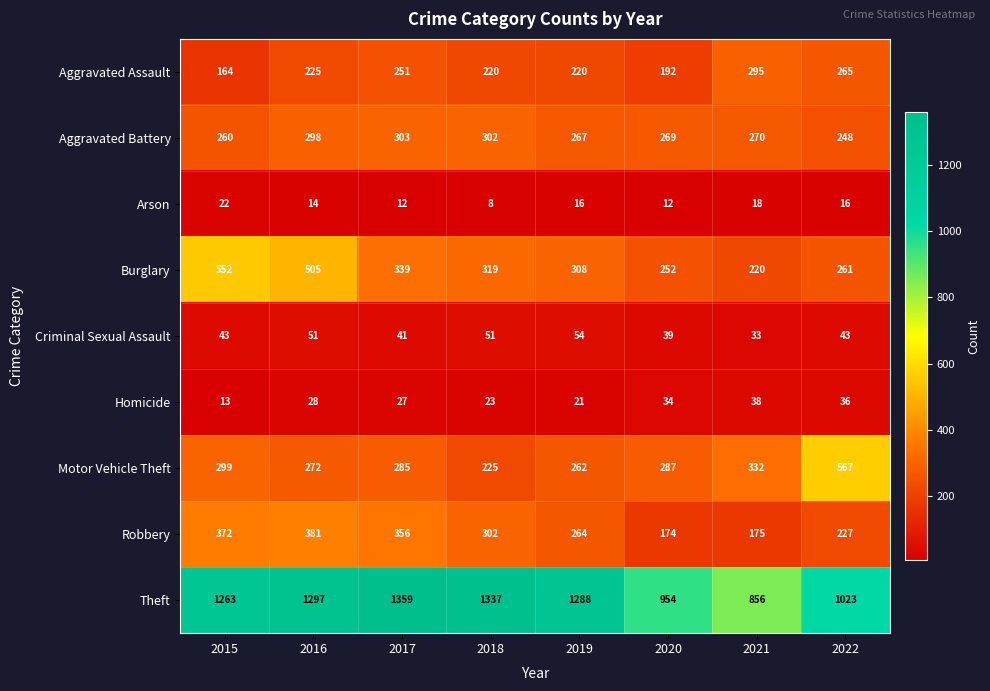

At which category is the sum across all series the highest?

2016